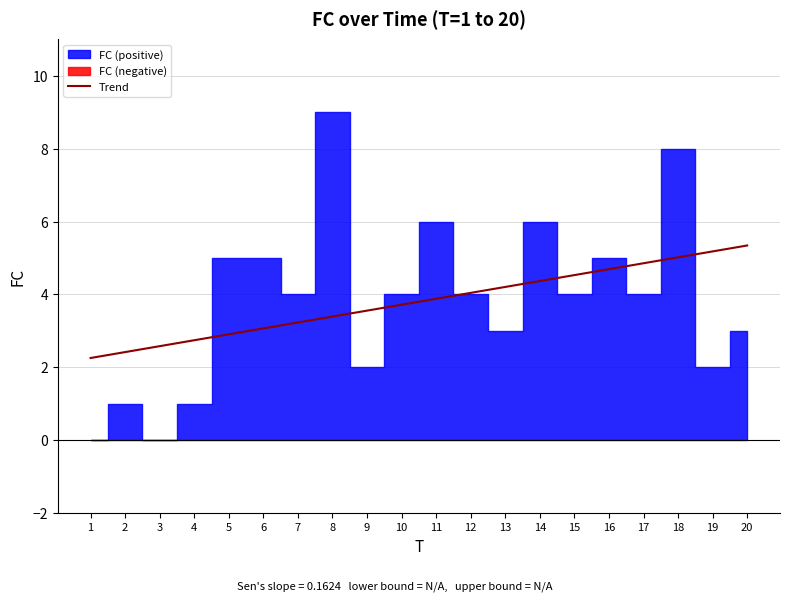

At which label does the data first exceed 3?

6